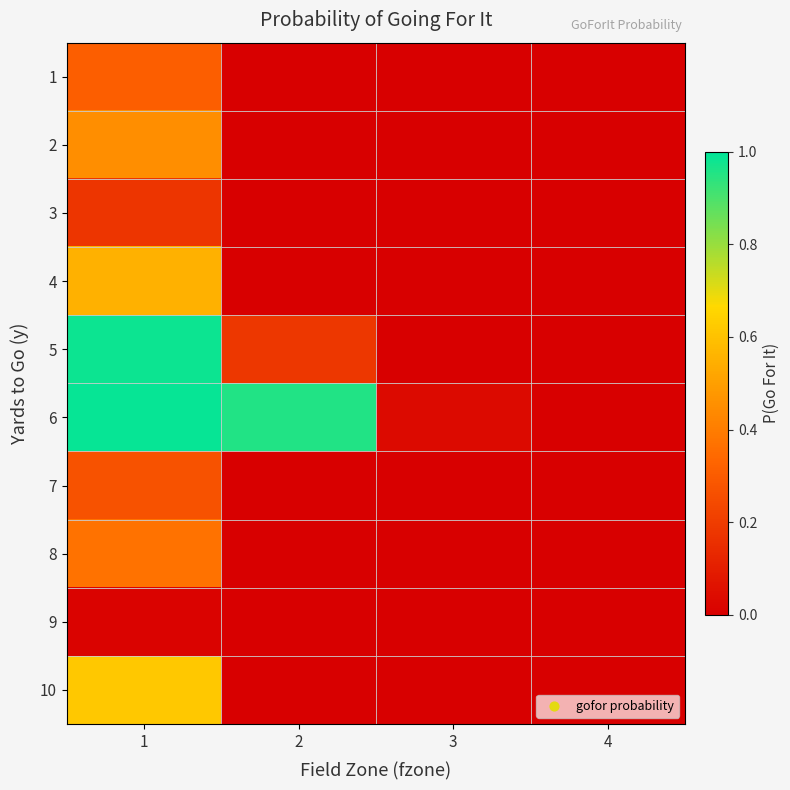

At which category does the chart reach its minimum across all series?

3